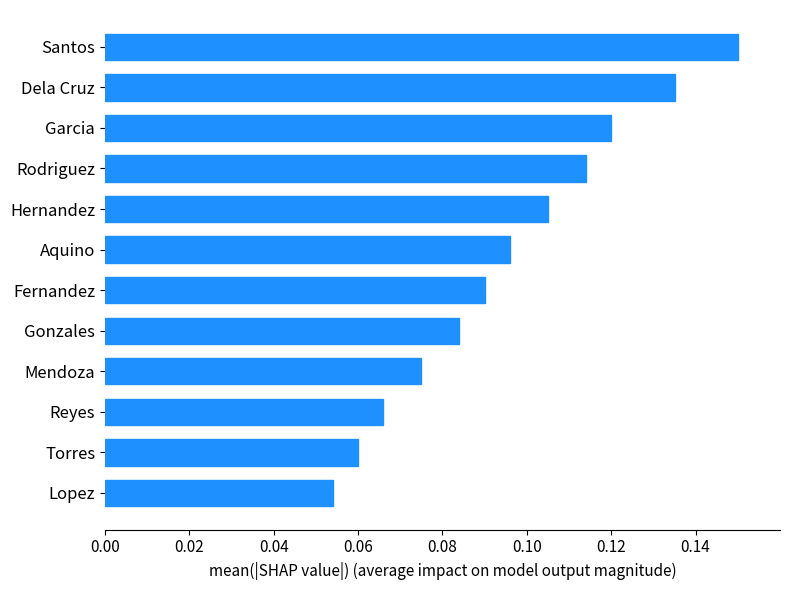

The value at Garcia is 0.2. True or false?

False